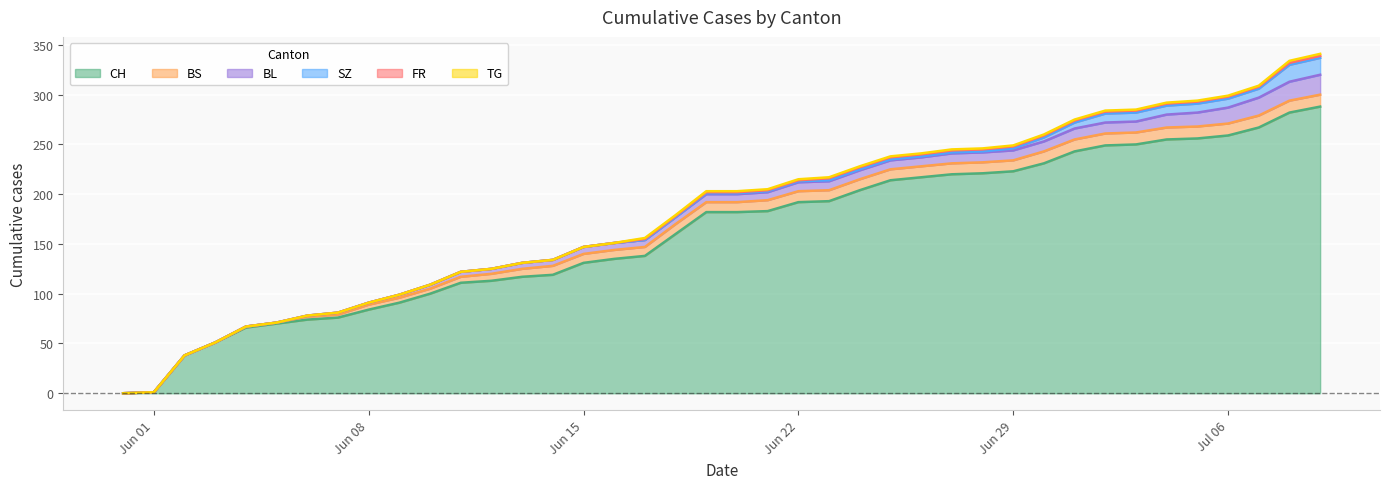

What is the spread (max minus min) of values at 2020-07-08?

280